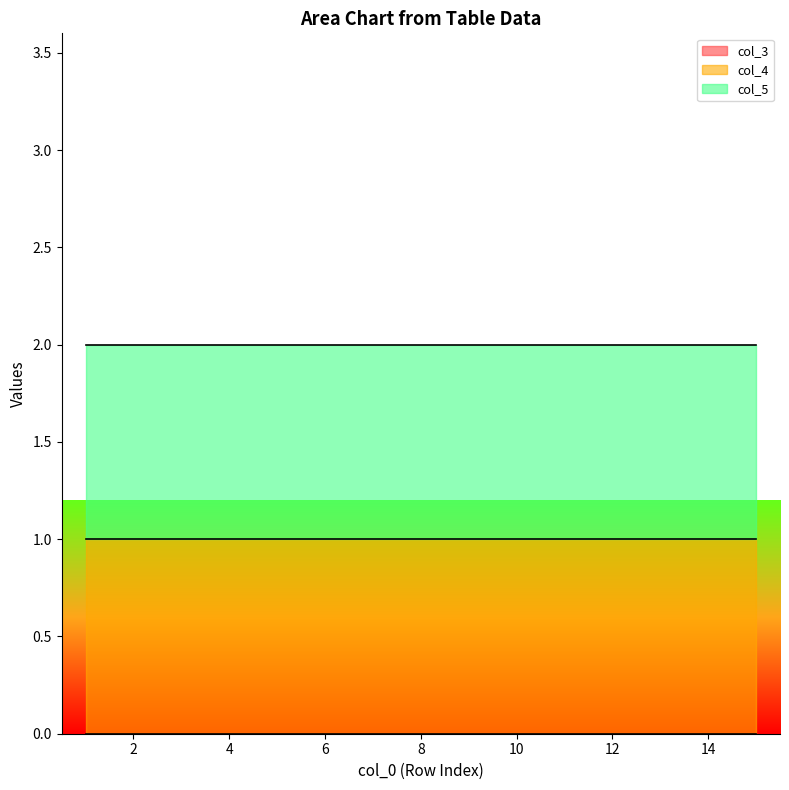

True or false: col_4 has a value of 1 at 13.

True